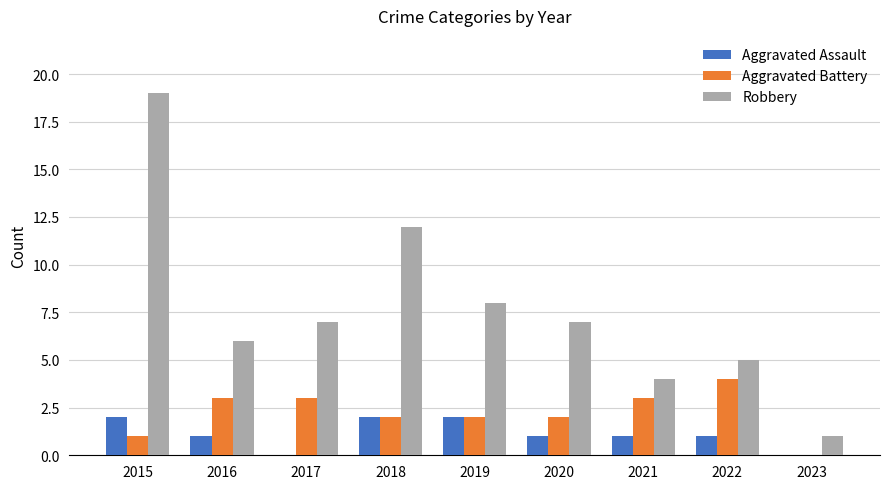

What are all the series names shown in the legend?

Aggravated Assault, Aggravated Battery, Robbery